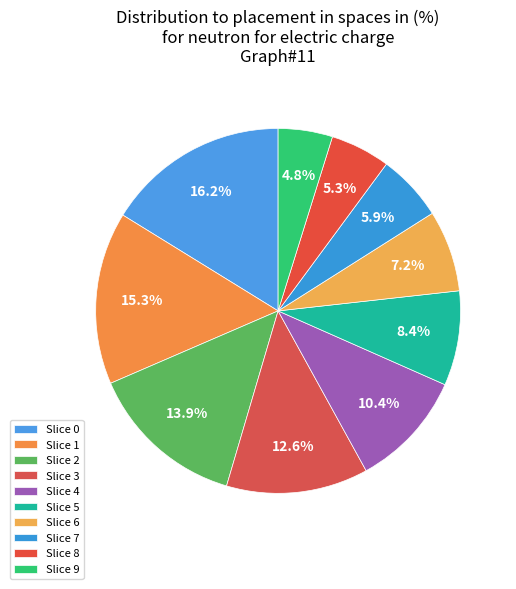

How many segments does this pie chart have?

10